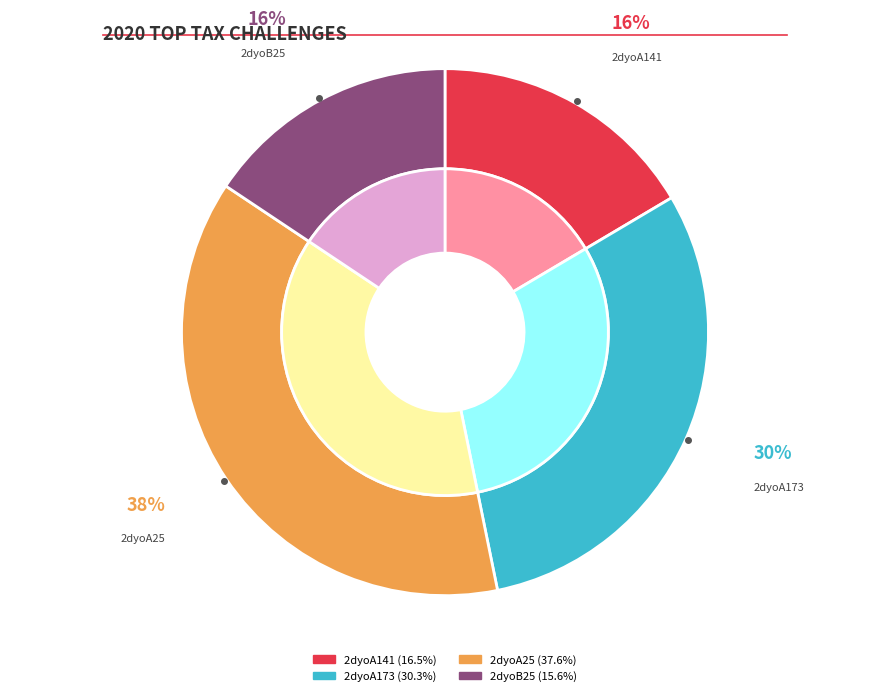

Is the sum of 2dyoA141 and 2dyoB25 greater than half?

No